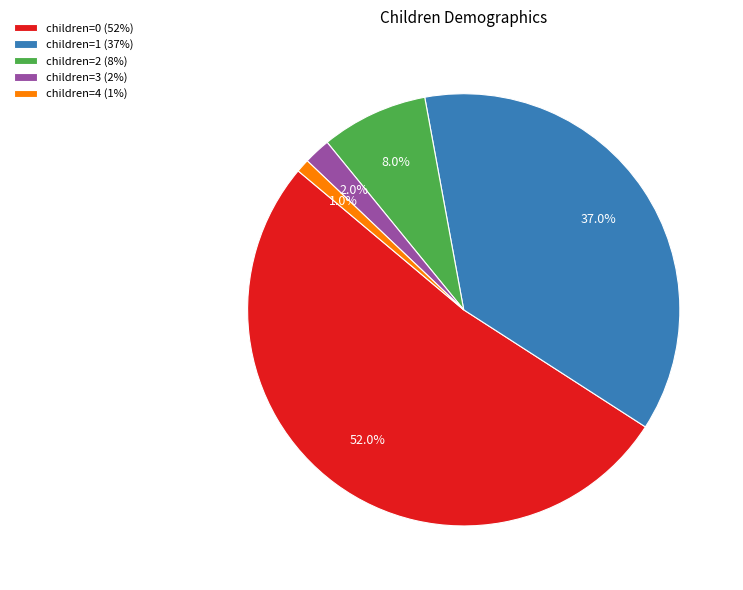

What is the ratio of the value at children=1 (37%) to the value at children=4 (1%)?

37.0